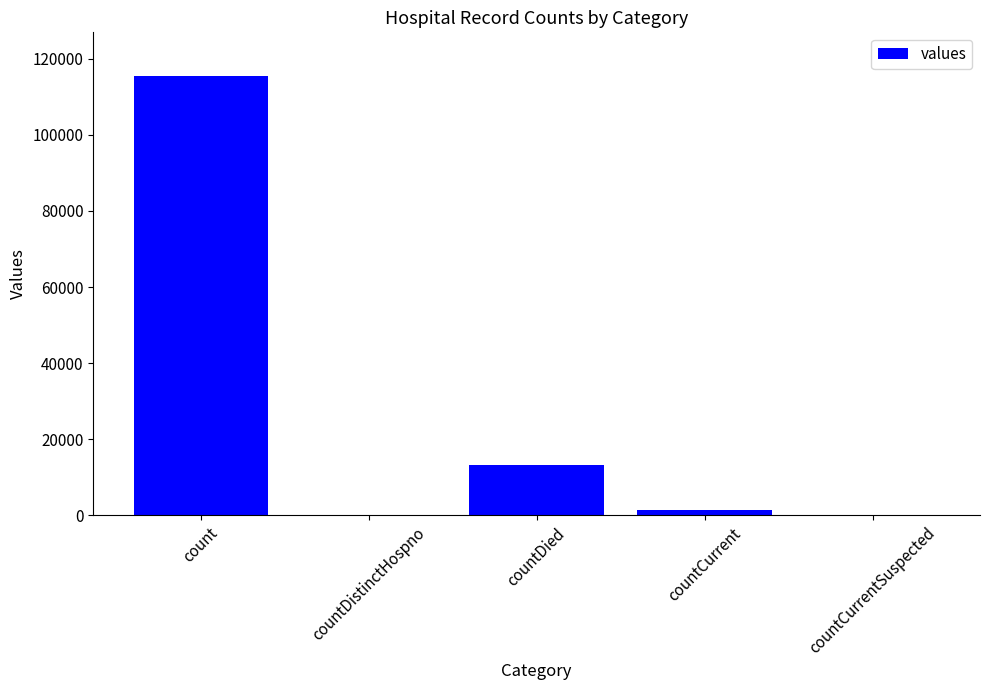

Which category has the highest value across all series?

count